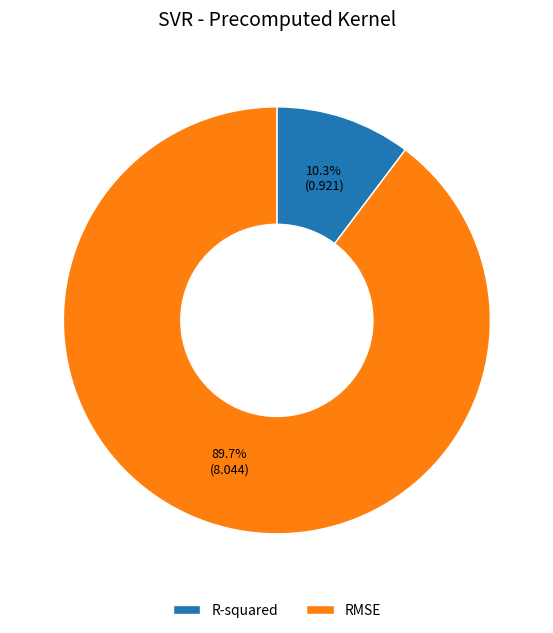

What is the smallest slice in the pie chart?

R-squared